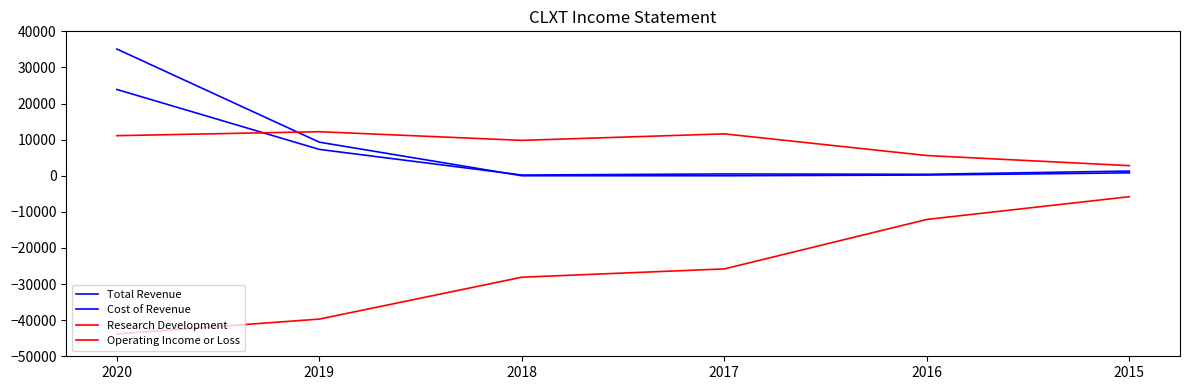

How many lines are shown in the chart?

4